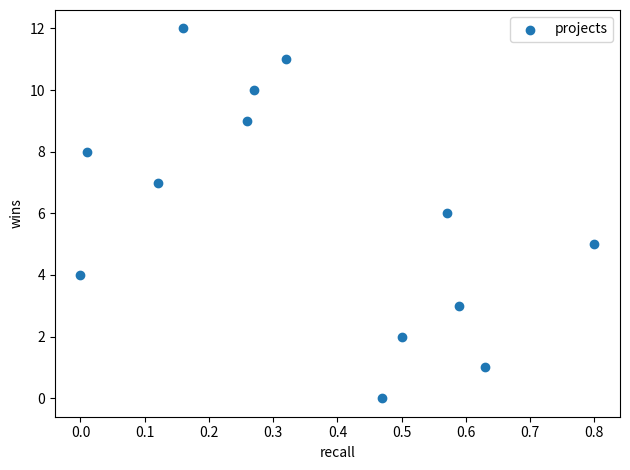

What is the range of Y values (max minus min)?

12